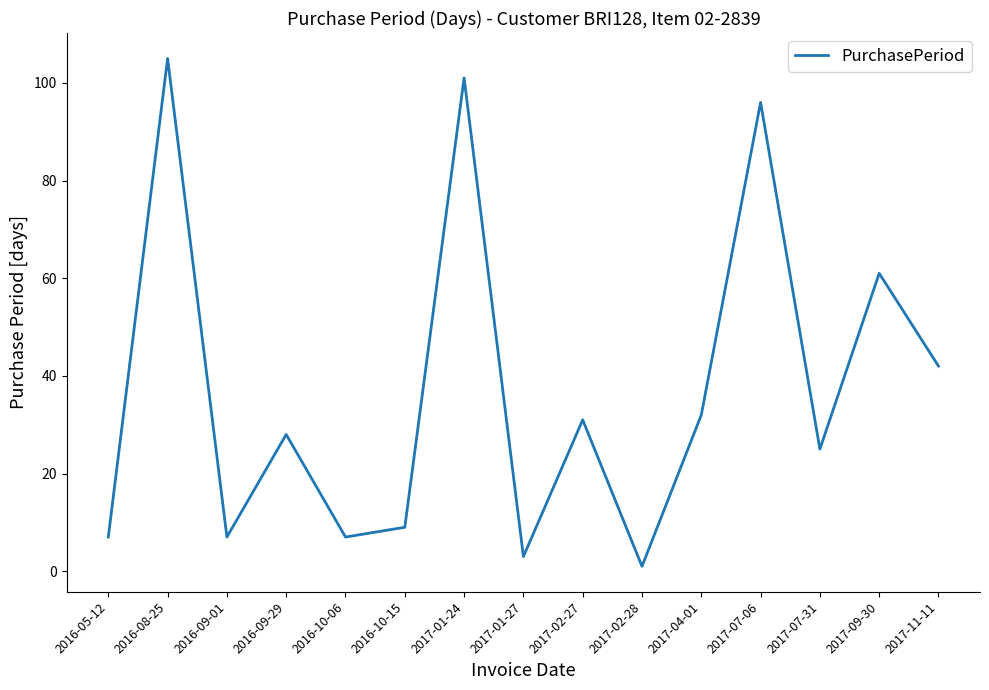

What value does the data have at 2017-02-27, to the nearest 10?

30